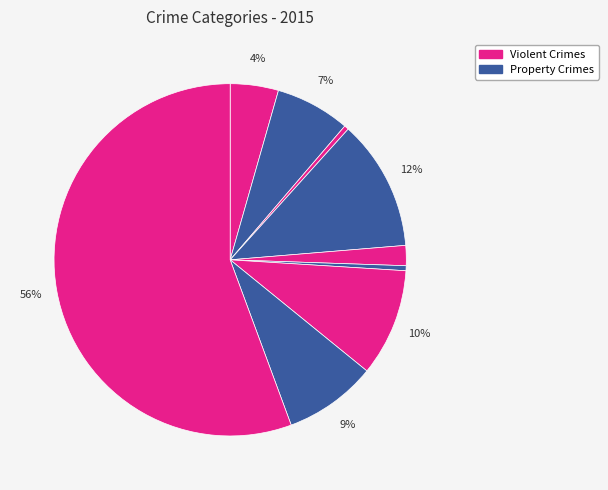

Count the number of slices in the pie.

9